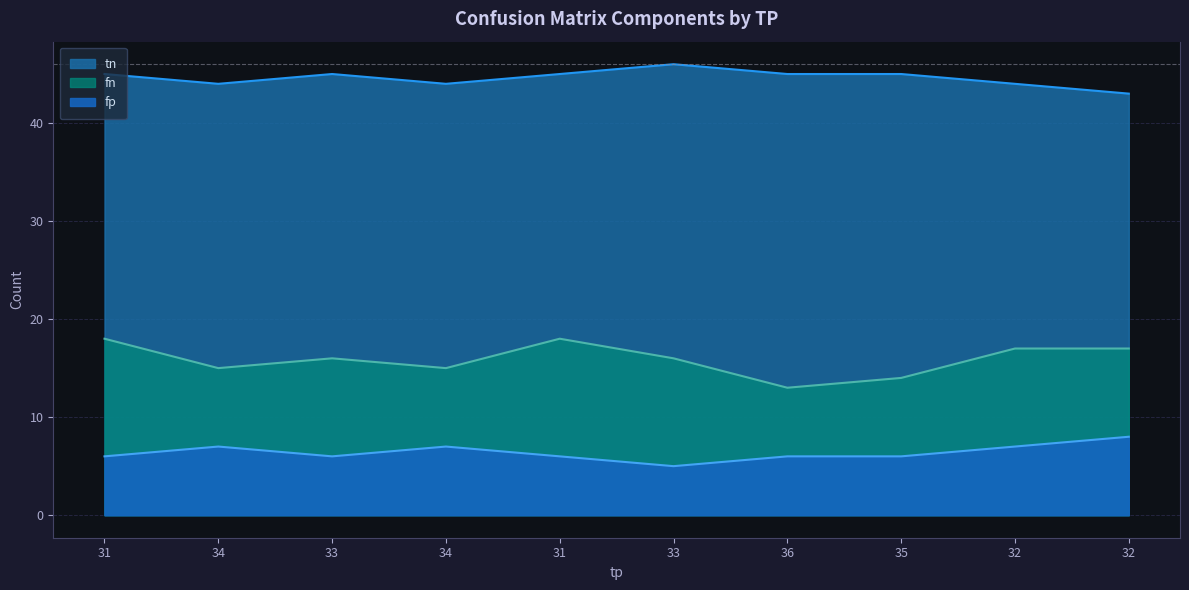

True or false: tn and fn cross at least once.

False